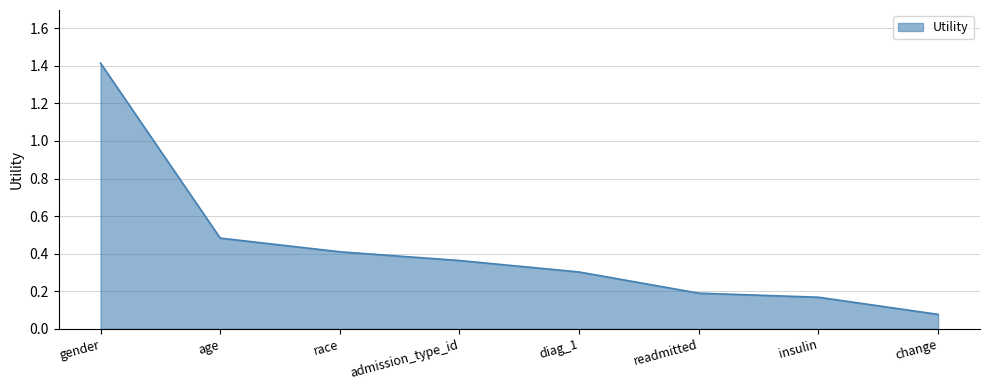

What is the difference between the maximum and minimum values?

1.3